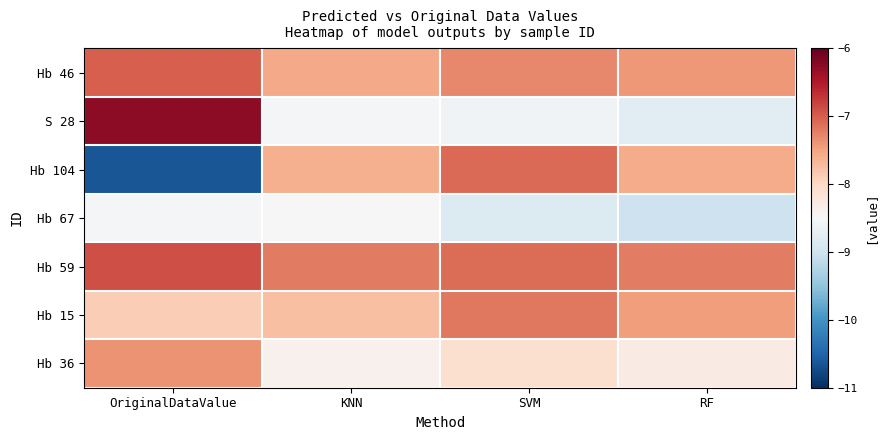

What is the total value across all series at RF?

-55.7